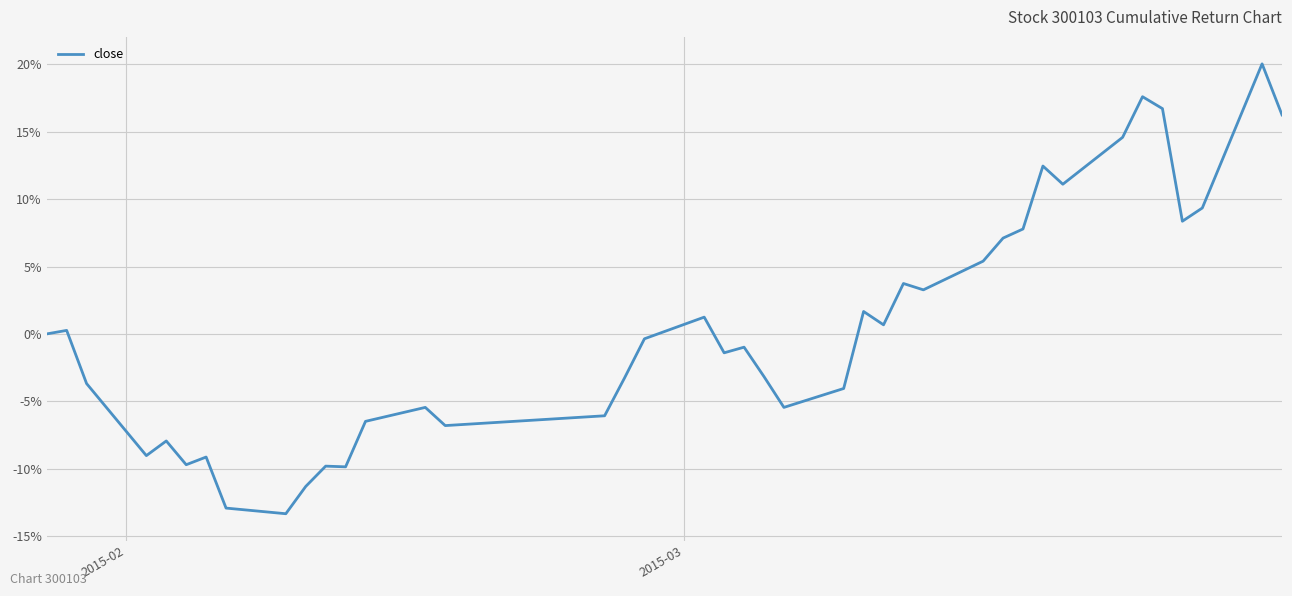

Does the chart have visible grid lines?

Yes